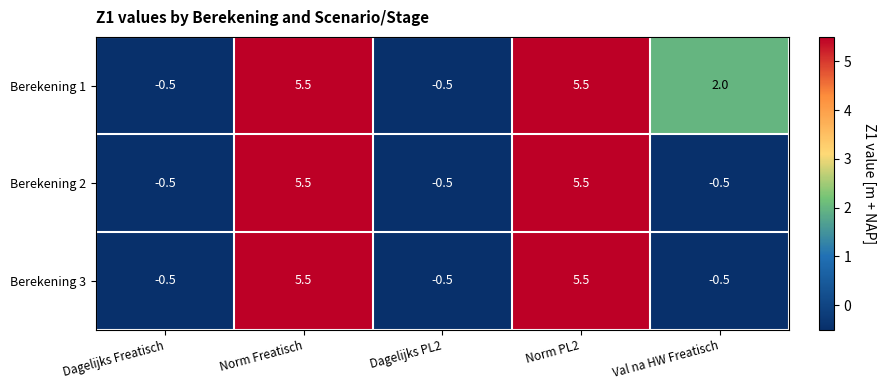

What is the difference between the Berekening 3 values at Dagelijks Freatisch and Norm Freatisch?

6.0